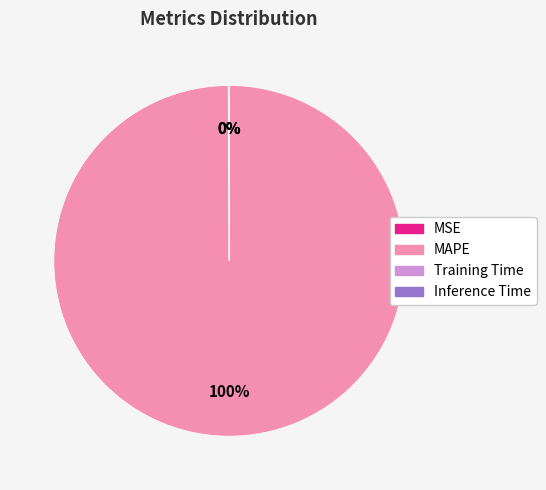

To the nearest percent, what is the average slice percentage?

25%